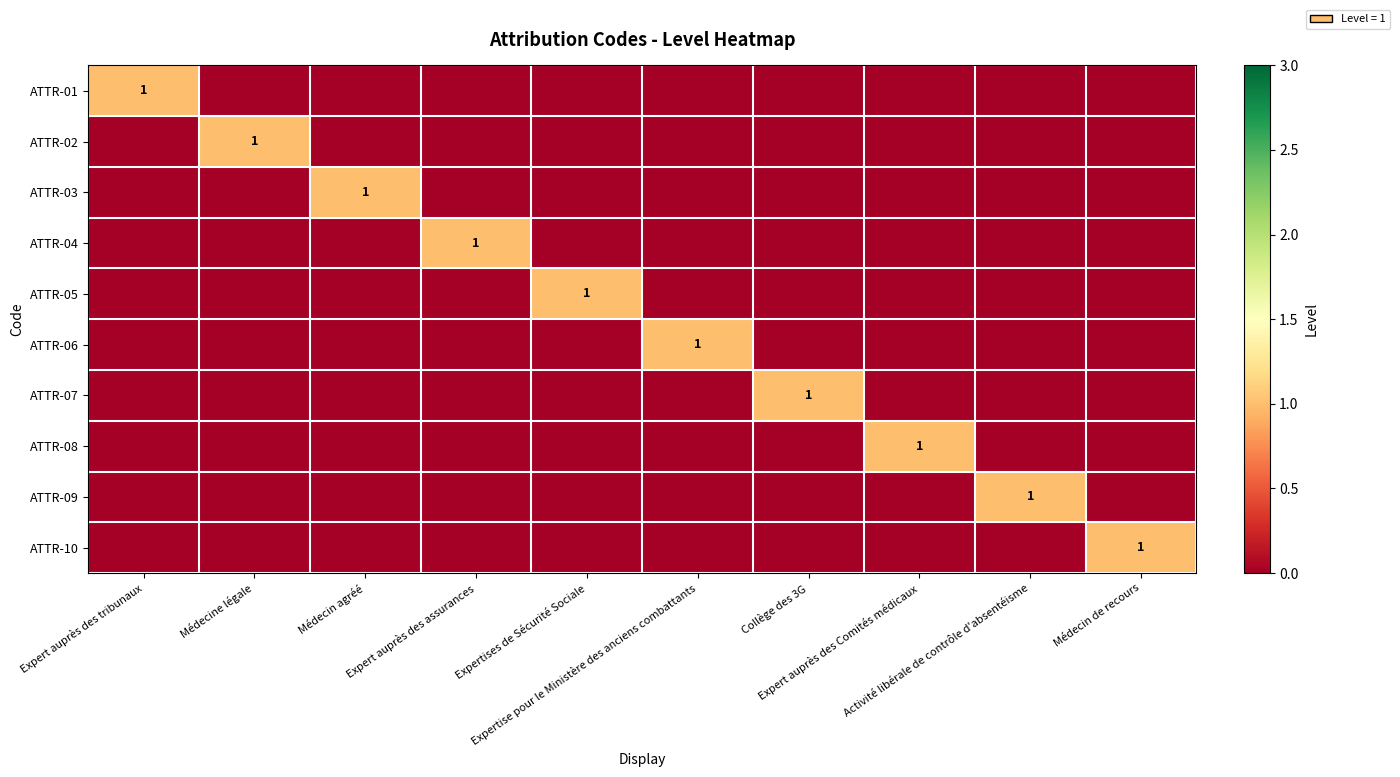

The ATTR-07 series shows 0 at Expert auprès des assurances. True or false?

True